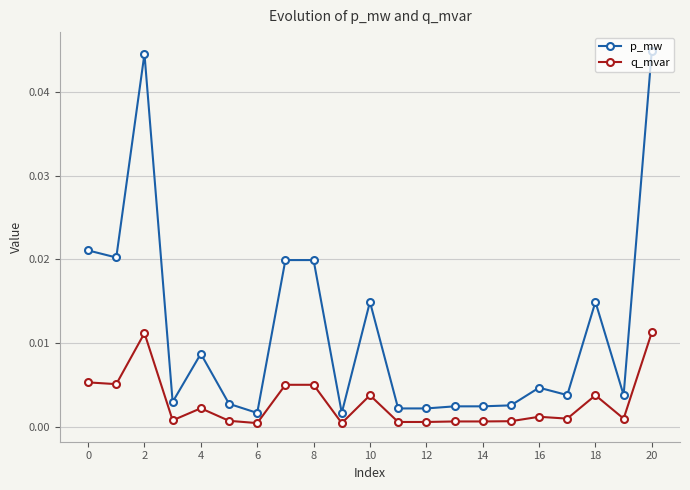

True or false: q_mvar has more than 0 interior local peaks.

True